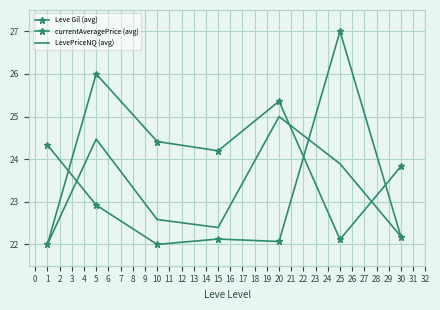

At which category does currentAveragePrice (avg) reach its first local peak?

15